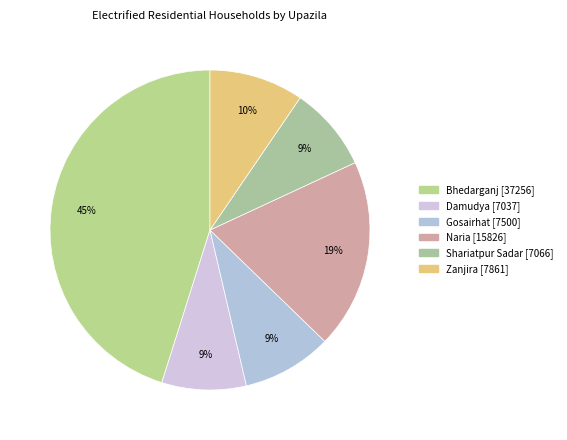

Is there any slice that represents more than half of the pie?

No